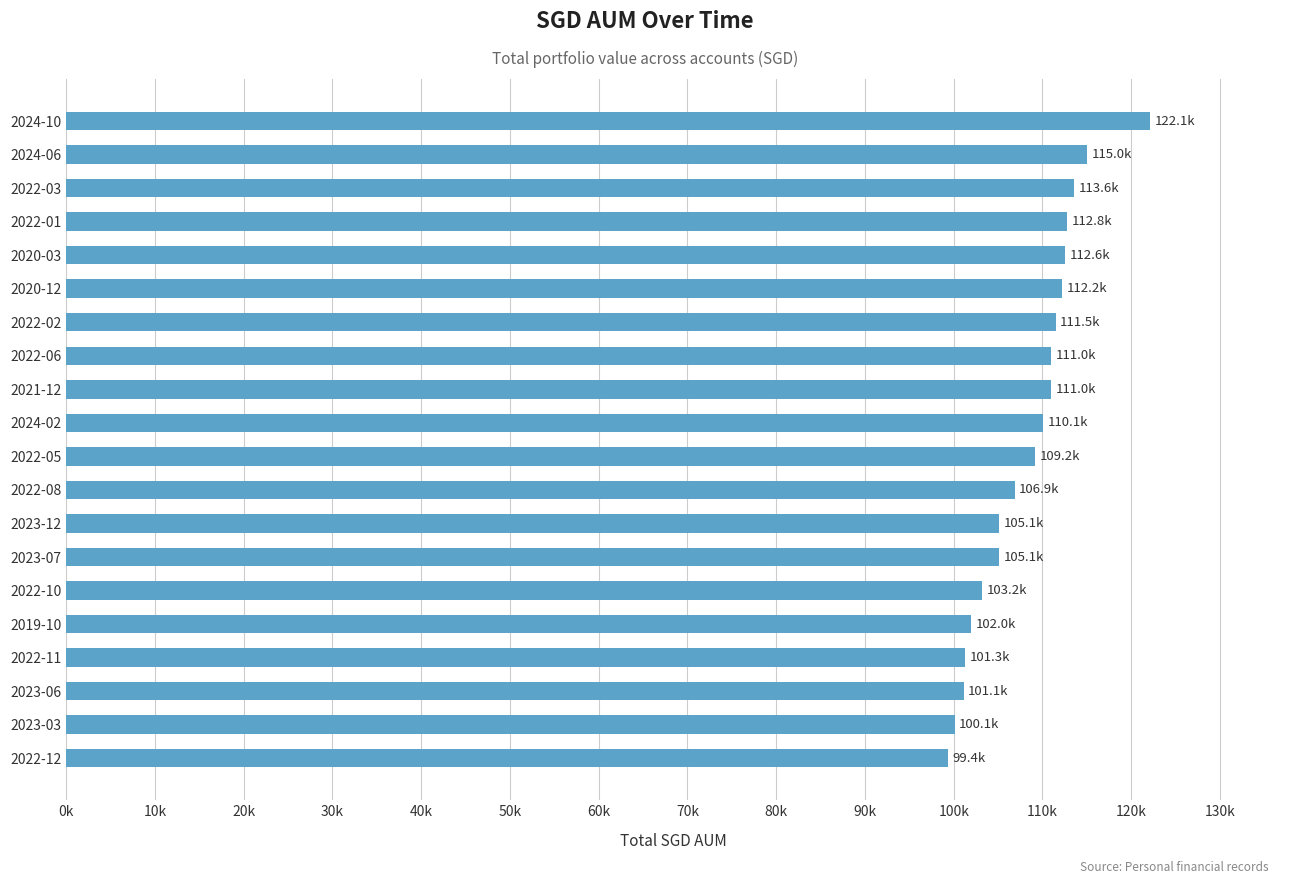

Does the chart contain any negative values?

No